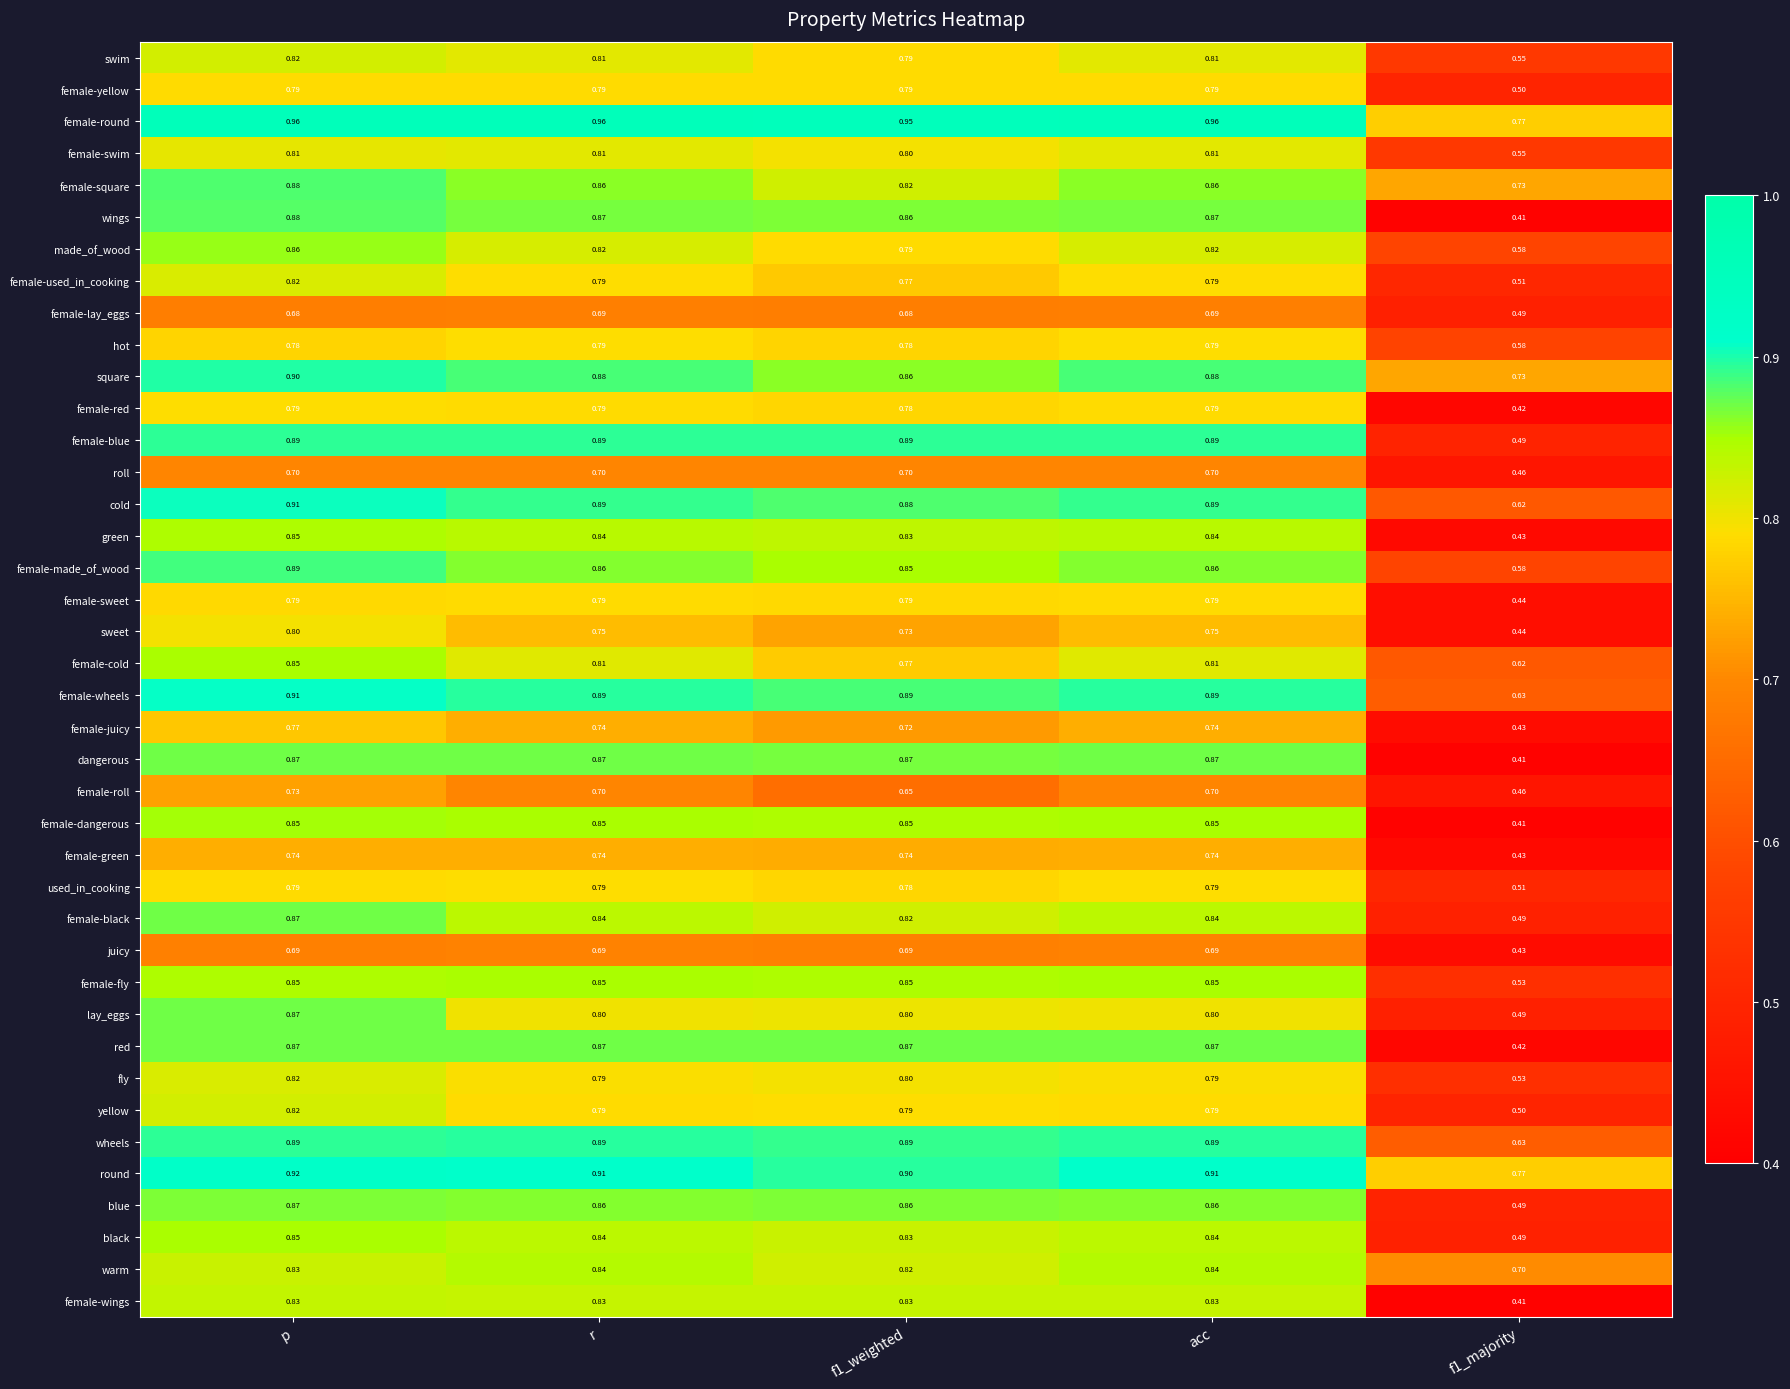

Between p and r, which series saw the biggest shift?

lay_eggs